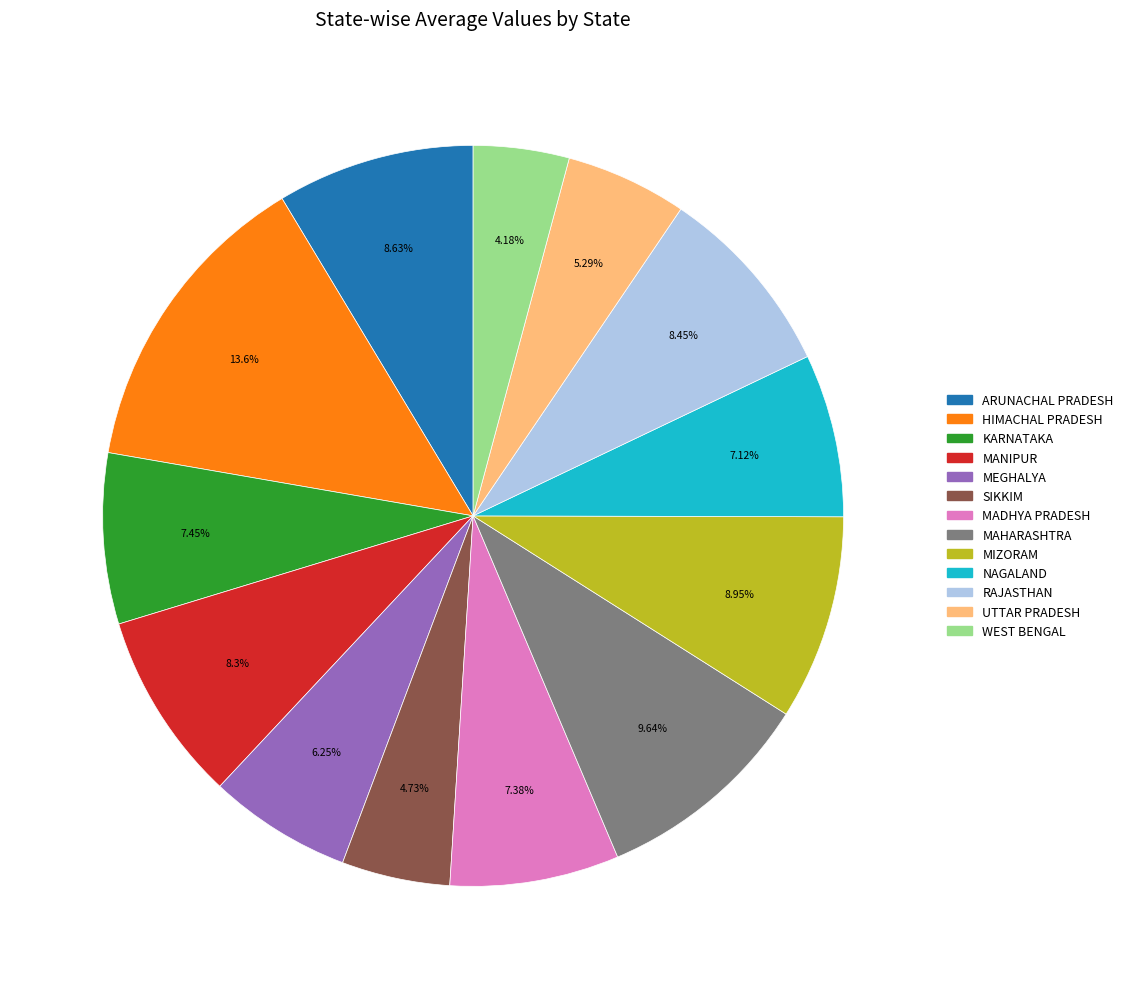

Combined, what portion of the pie is HIMACHAL PRADESH and NAGALAND?

20.8%